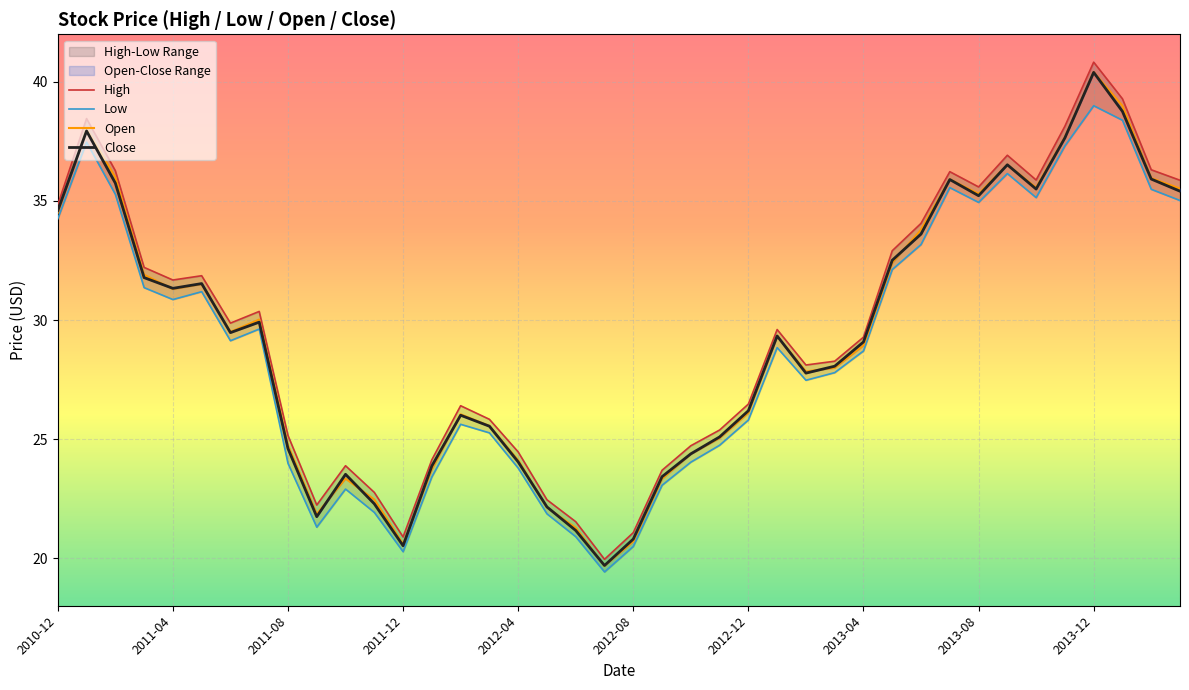

What is the difference between the maximum and minimum values in the Open series?

20.7